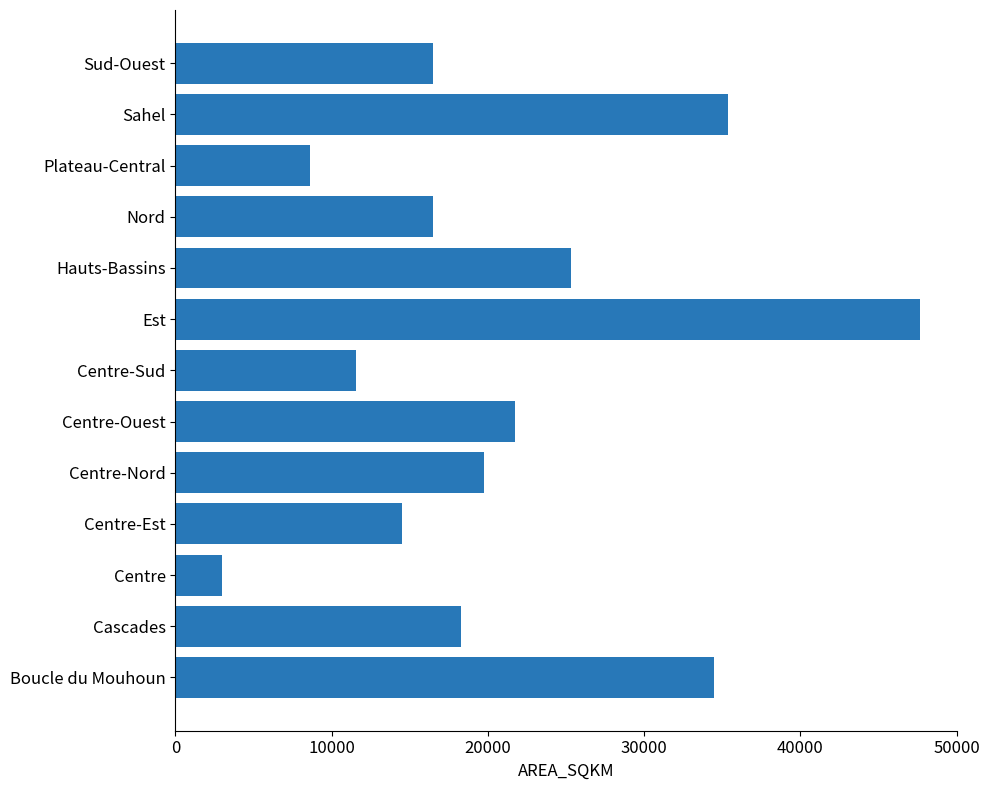

The chart shows a value of 14492.3 at Centre-Est. True or false?

True